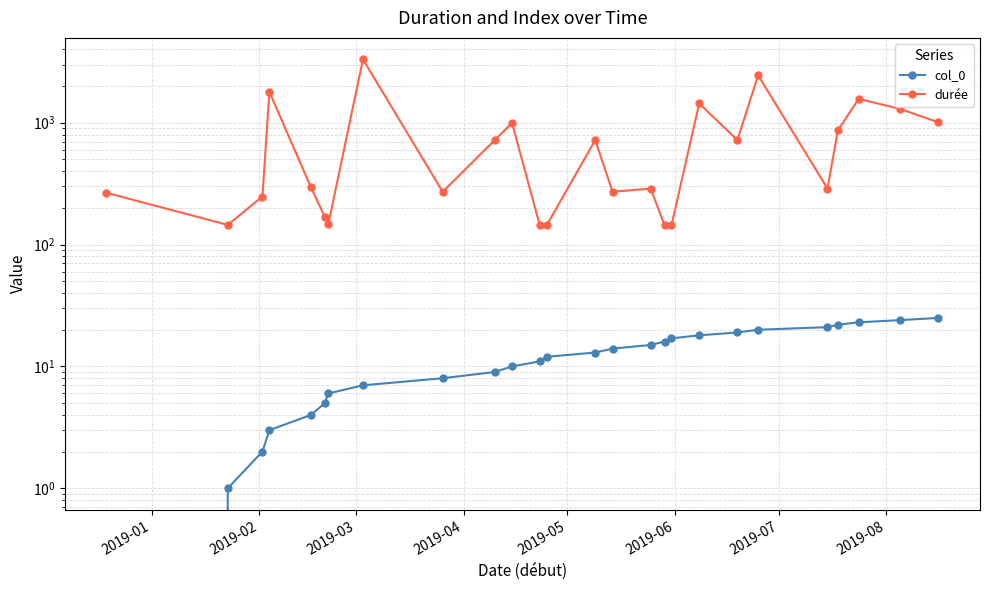

True or false: durée and col_0 cross at least once.

False